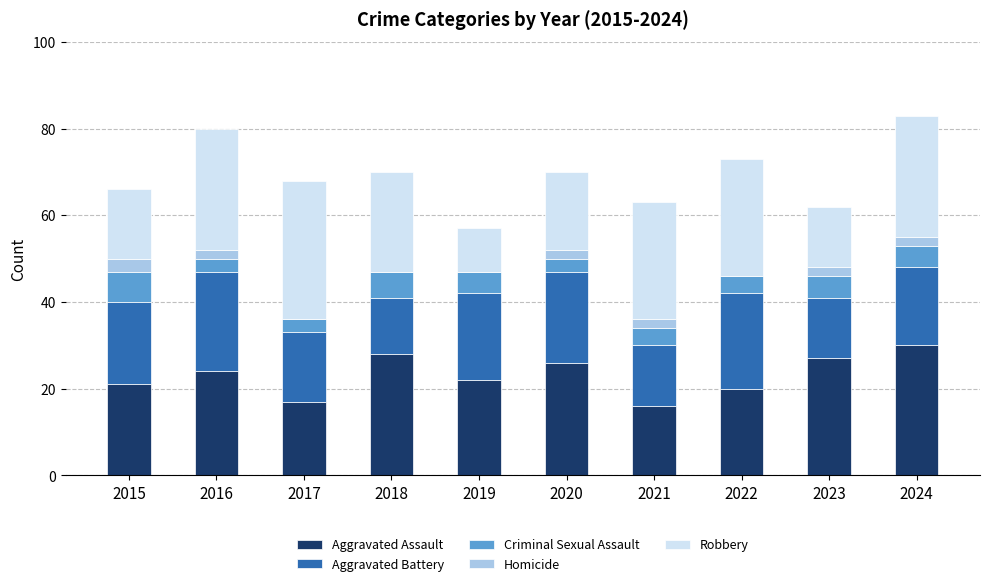

What is the total value across all series at 2021?

63